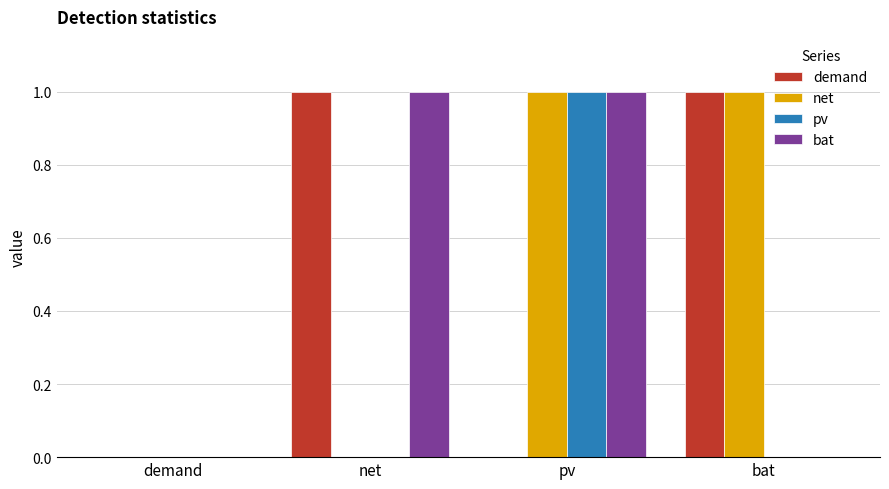

True or false: net has a value of 1 at net.

False